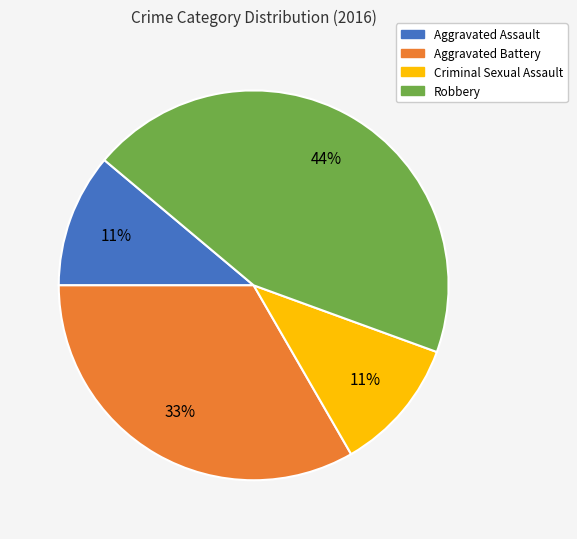

Combined, do Aggravated Assault and Robbery account for over 50%?

Yes